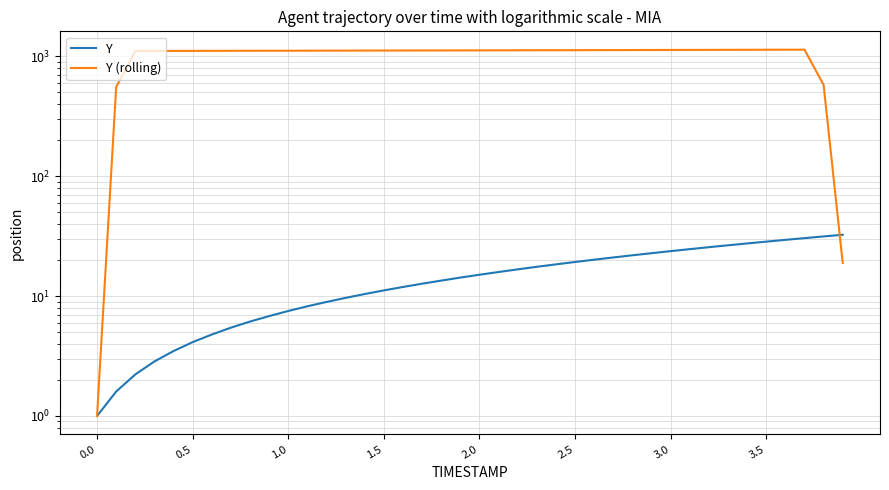

The Y (rolling) series shows 1106.9 at 1.5. True or false?

True